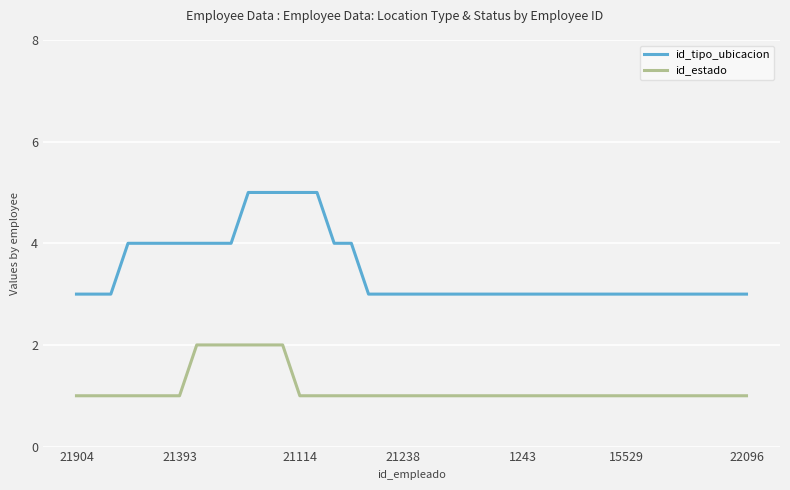

List the series in order of their overall mean, highest first.

id_tipo_ubicacion, id_estado